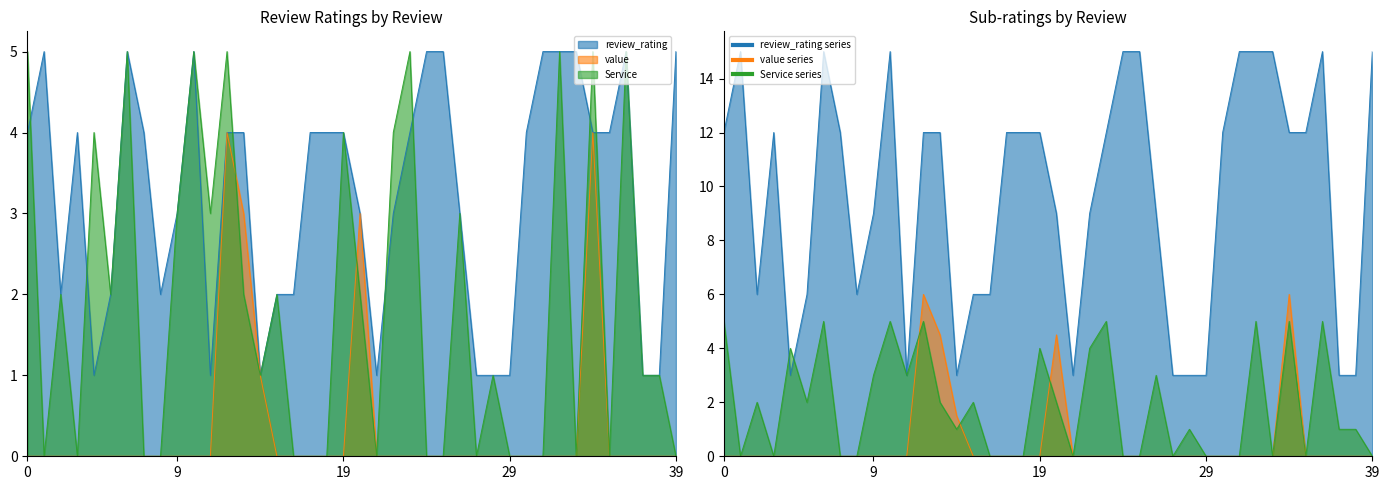

At how many categories does at least one series exceed 0?

40